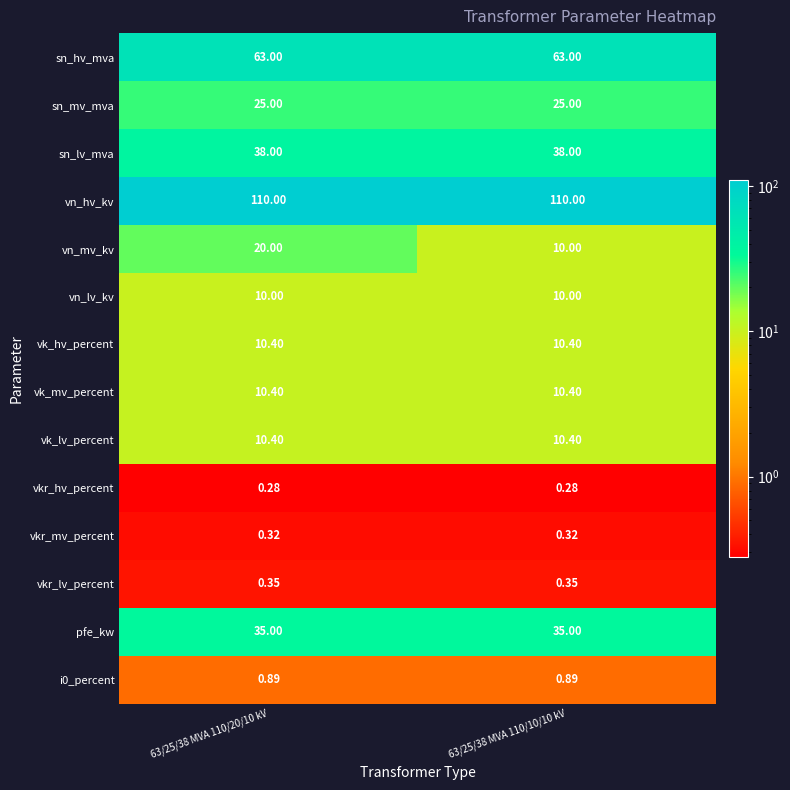

Which series has the largest range (max minus min)?

vn_mv_kv